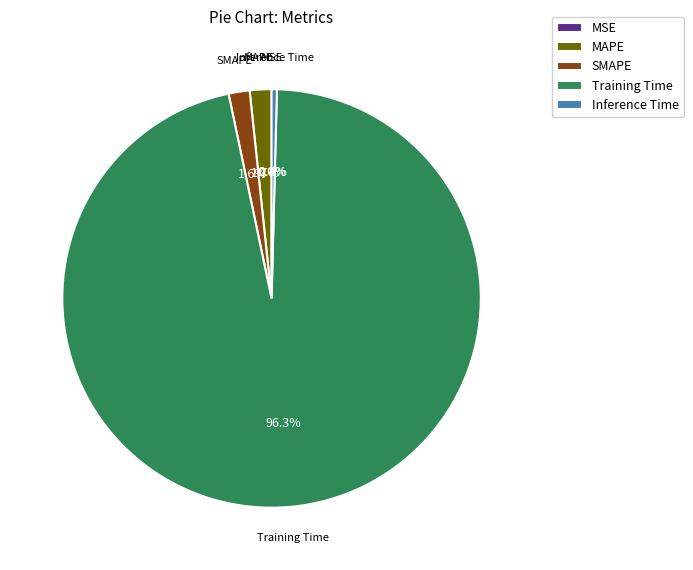

Is the sum of MAPE and Inference Time greater than half?

No